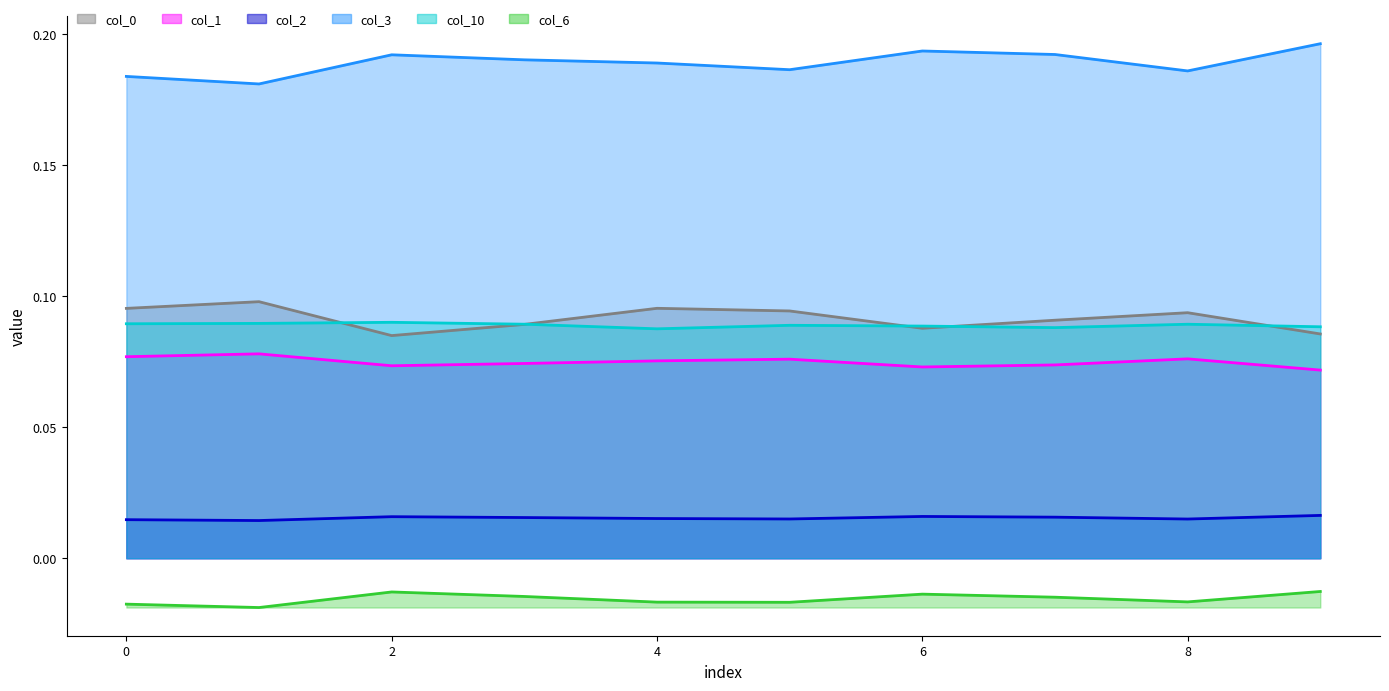

Count the col_3 values in the range 0 to 1.

10